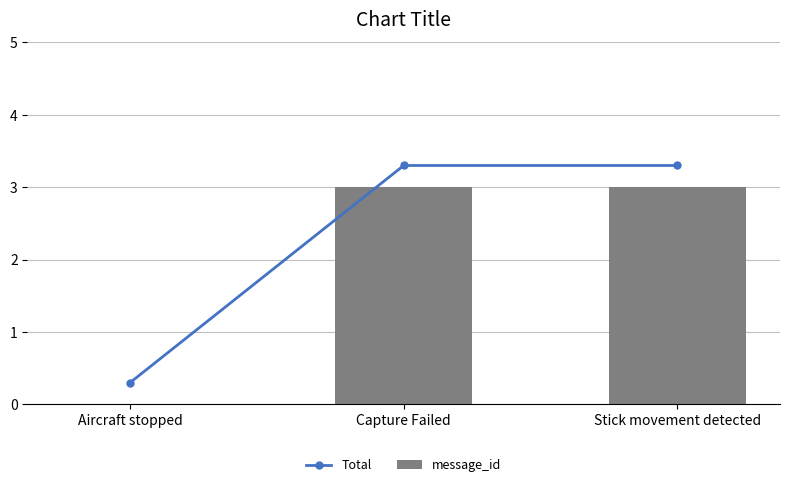

What is the spread (max minus min) of values at Stick movement detected?

0.3